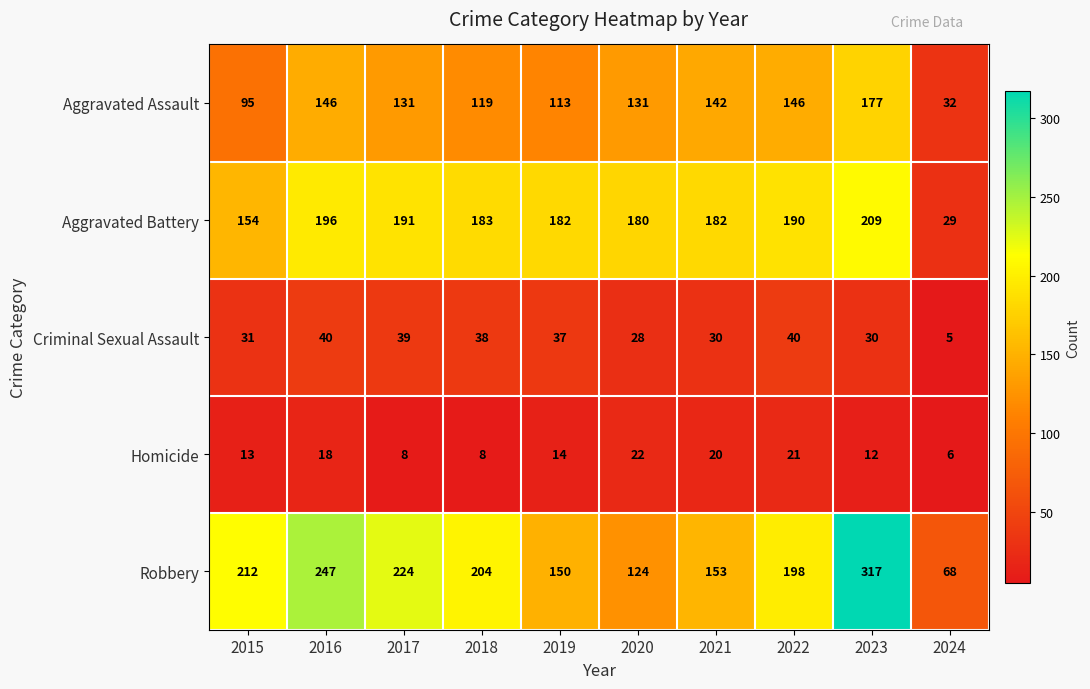

Which series has the largest range (max minus min)?

Robbery